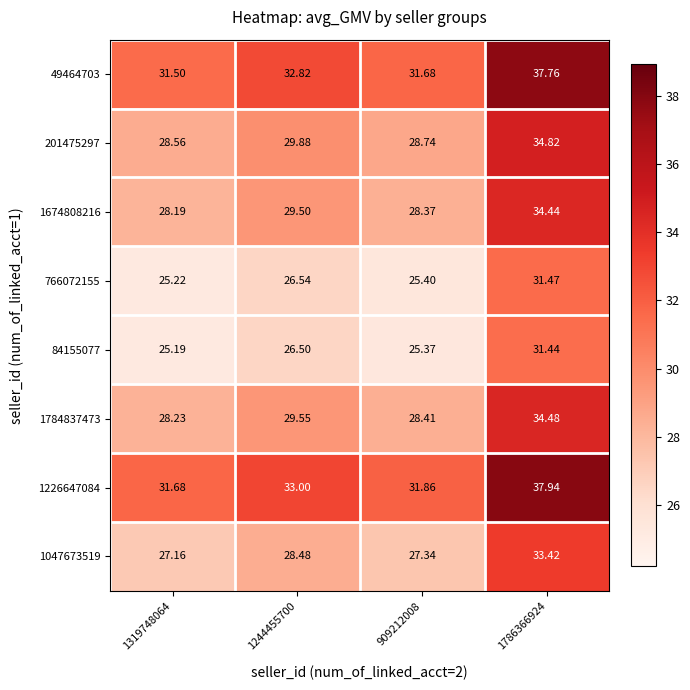

List the series in order of their peak value, lowest first.

84155077, 766072155, 1047673519, 1674808216, 1784837473, 201475297, 49464703, 1226647084